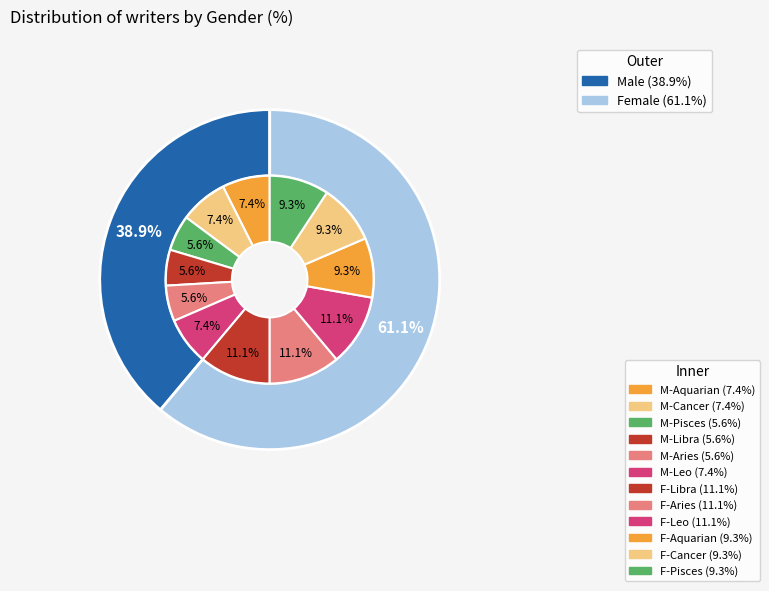

Which slice is the largest?

F